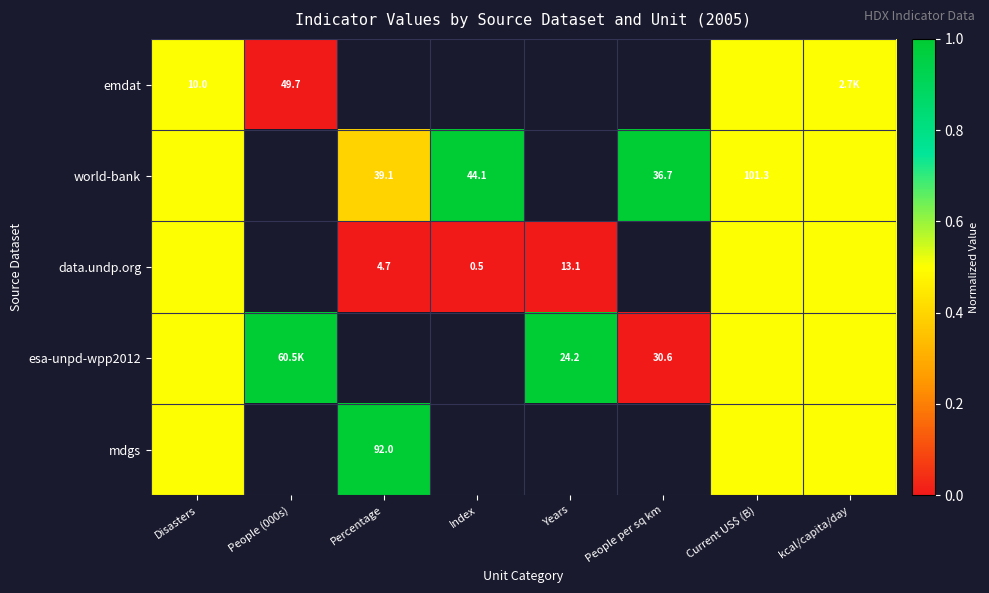

True or false: world-bank has a value of 136.7 at Current US$ (B).

False